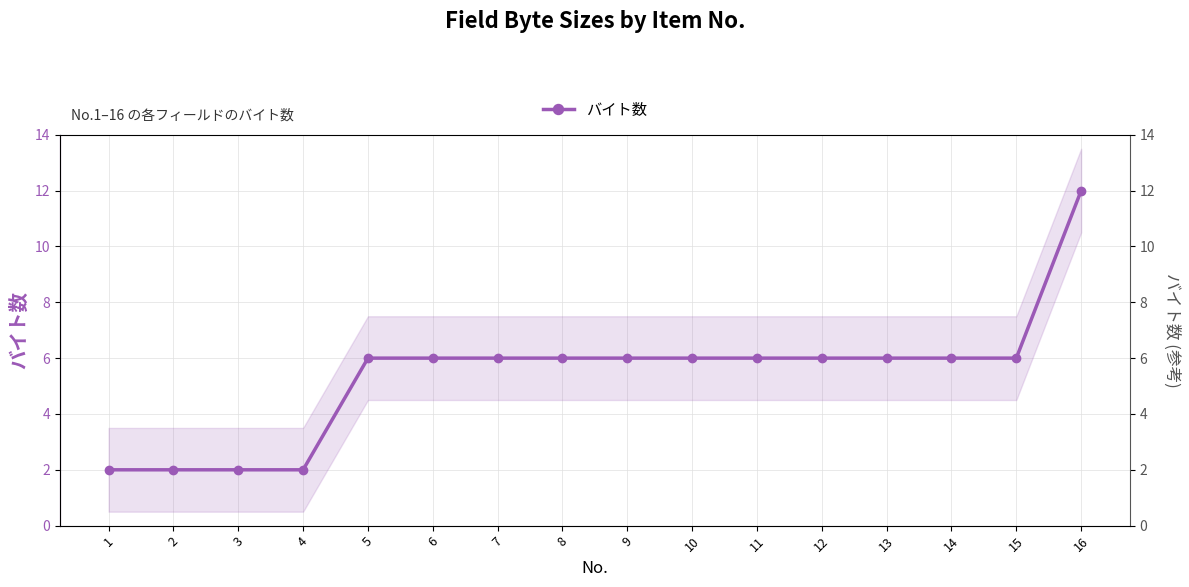

What is the sum of all values?

86